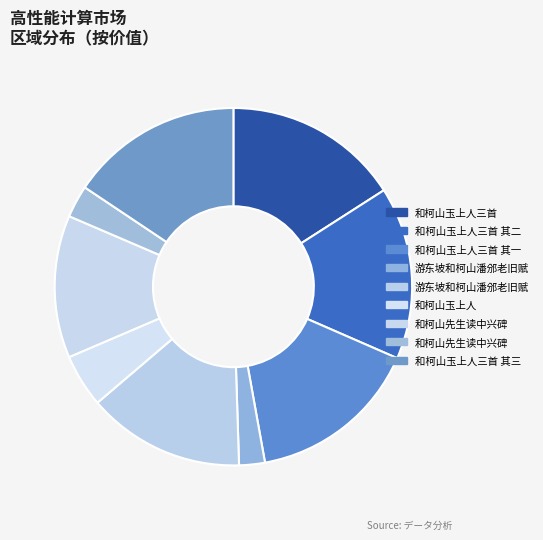

Count the number of slices in the pie.

9